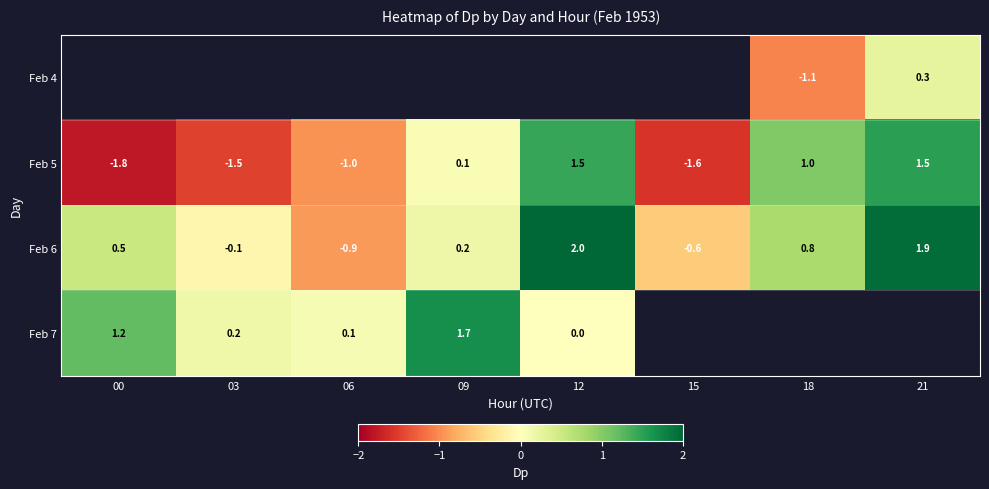

True or false: Feb 5 has a value of 1.0 at 18.

True